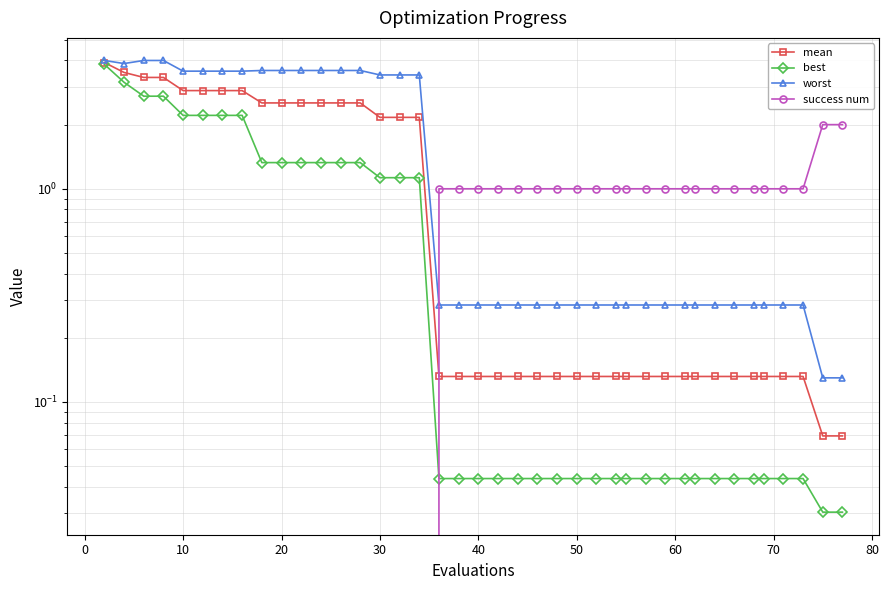

What is the difference between the maximum and minimum values in the best series?

3.8